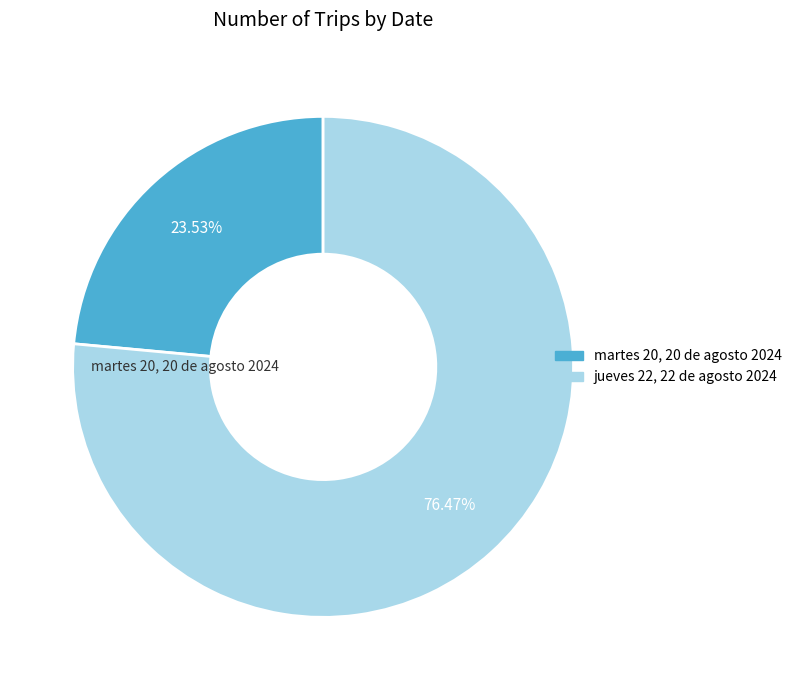

To the nearest percent, what is the difference between the martes 20, 20 de agosto 2024 and jueves 22, 22 de agosto 2024 slice percentages?

53%